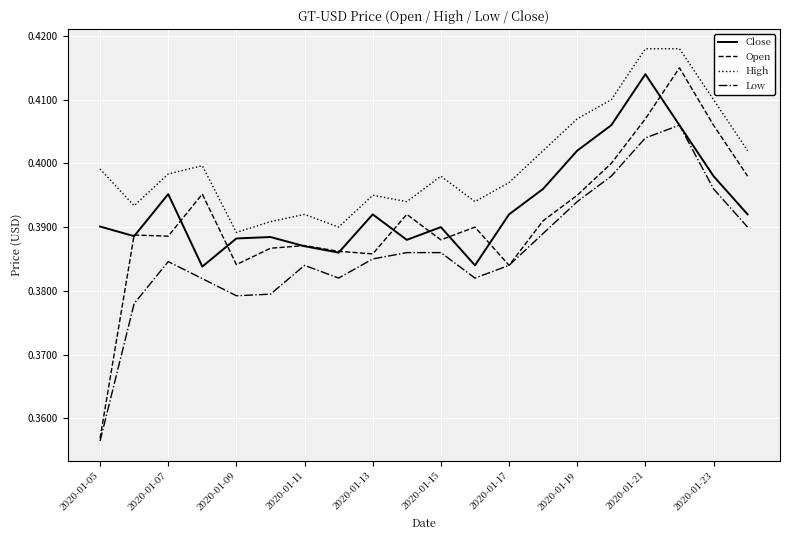

True or false: Open and High intersect in this chart.

False